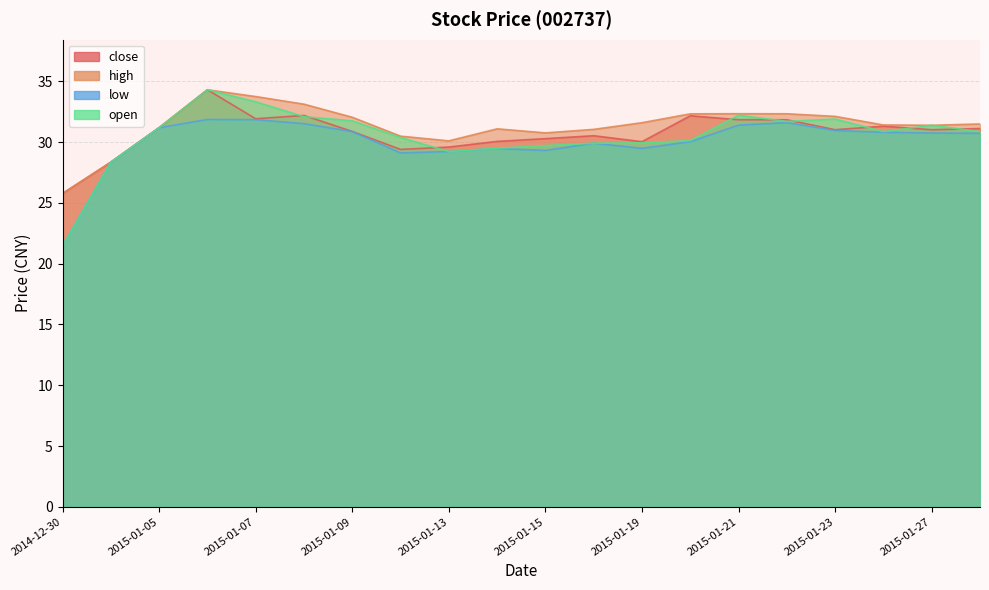

What is the difference between the maximum and minimum values in the open series?

12.8